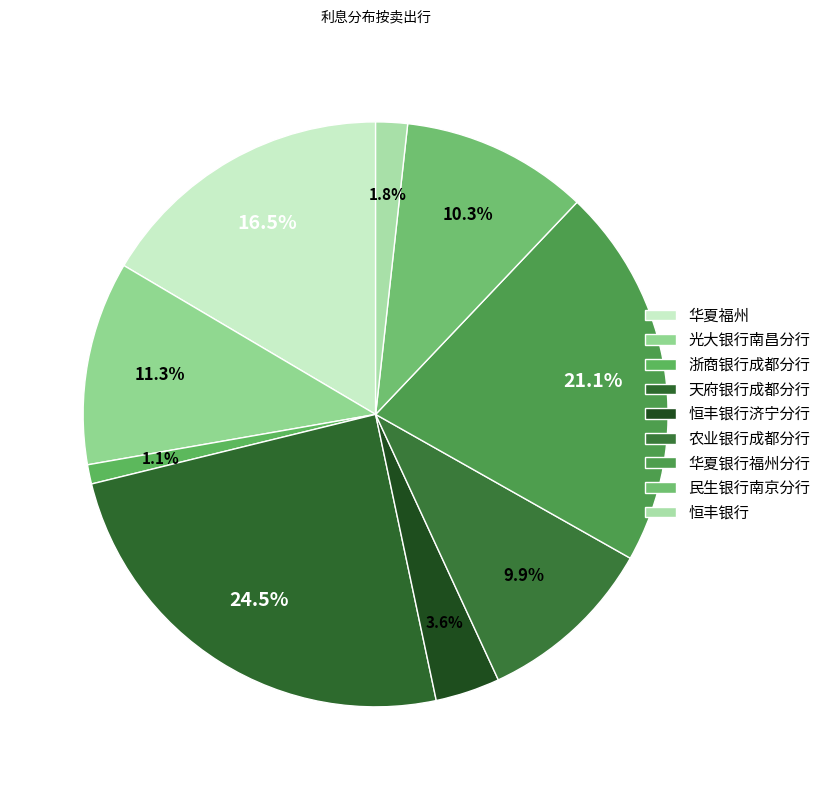

Between 恒丰银行 and 农业银行成都分行, which is larger?

农业银行成都分行